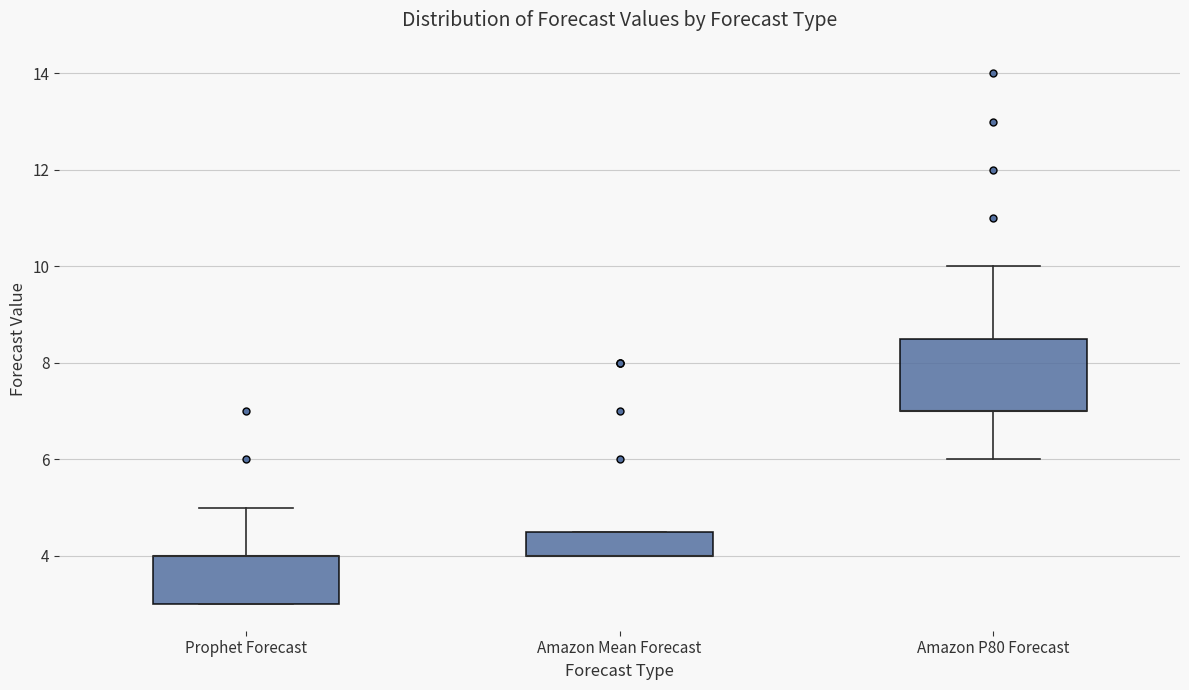

Reading left to right, transcribe this box plot: for each box, give where its median line is, the range the box spans, and where its two whiskers end, as read against the y-axis. The values are not printed on the chart, so give them approximately, as read against the axis.

Prophet Forecast: median 4.0 (drawn on the box's upper edge), box 3.0 to 4.0, whiskers 3.0 to 5.0
Amazon Mean Forecast: median 4.0 (drawn on the box's lower edge), box 4.0 to 4.6, whiskers 4.0 to 4.6
Amazon P80 Forecast: median 7.0 (drawn on the box's lower edge), box 7.0 to 8.6, whiskers 6.0 to 10.0